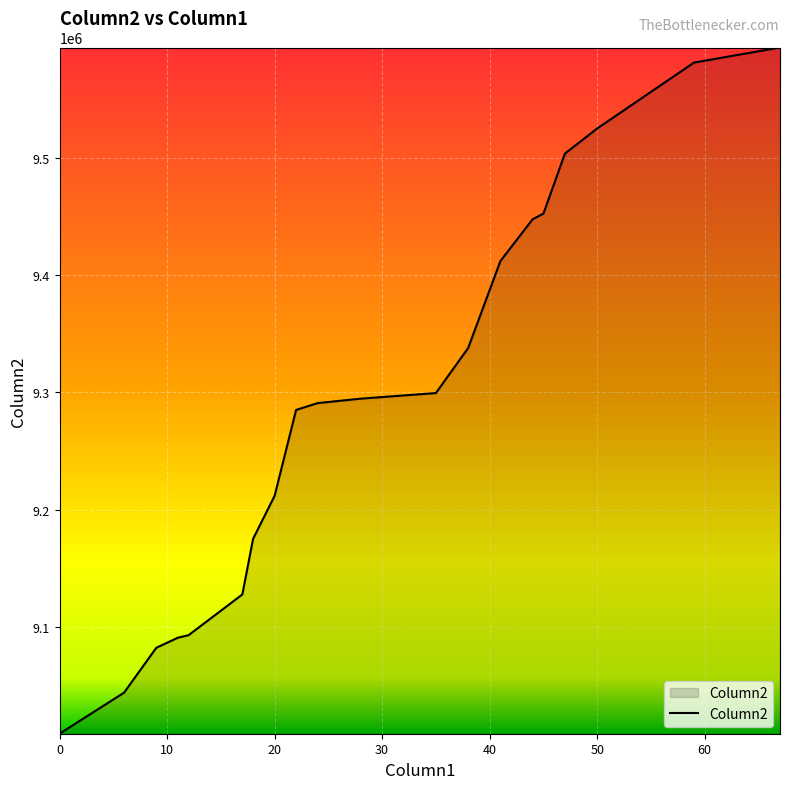

What is the smallest value displayed?

9009215